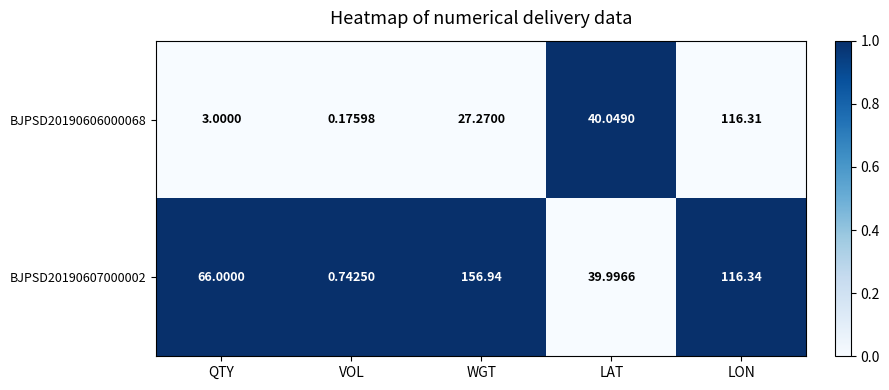

Which category has the lowest value across all series?

VOL